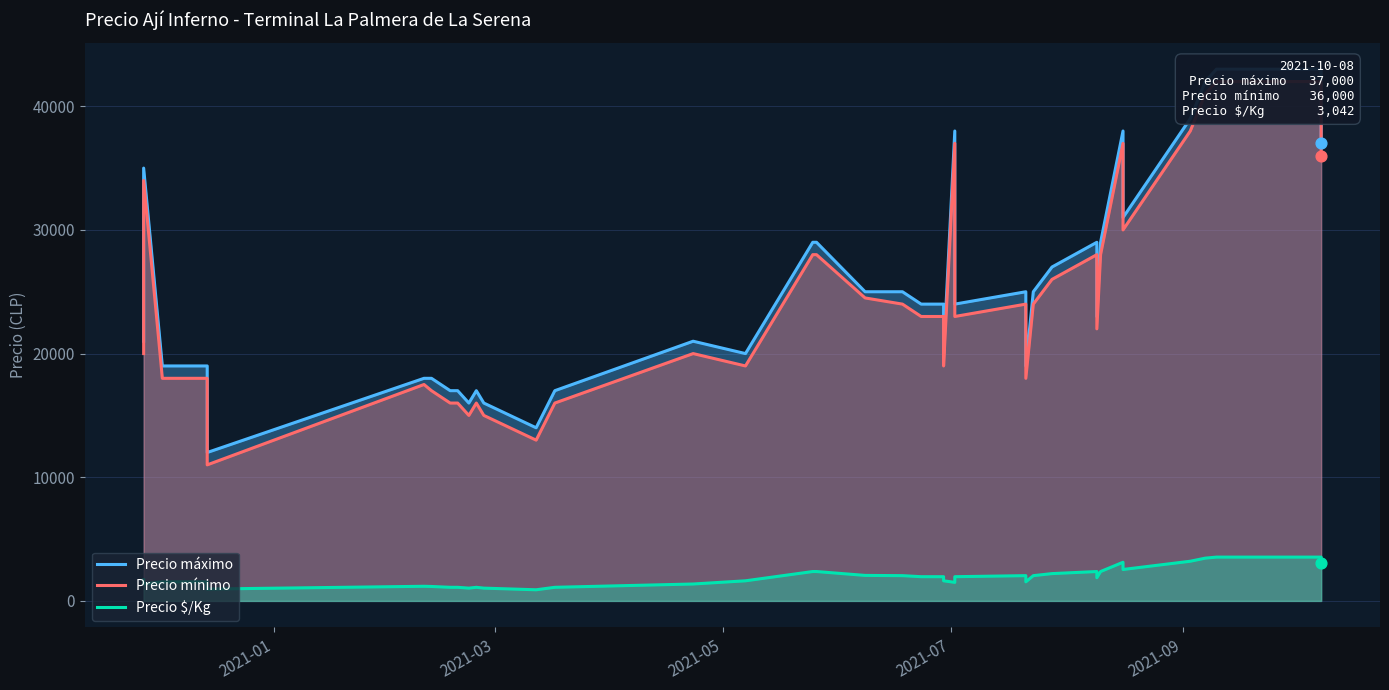

Which series reaches the maximum Y coordinate?

Precio máximo